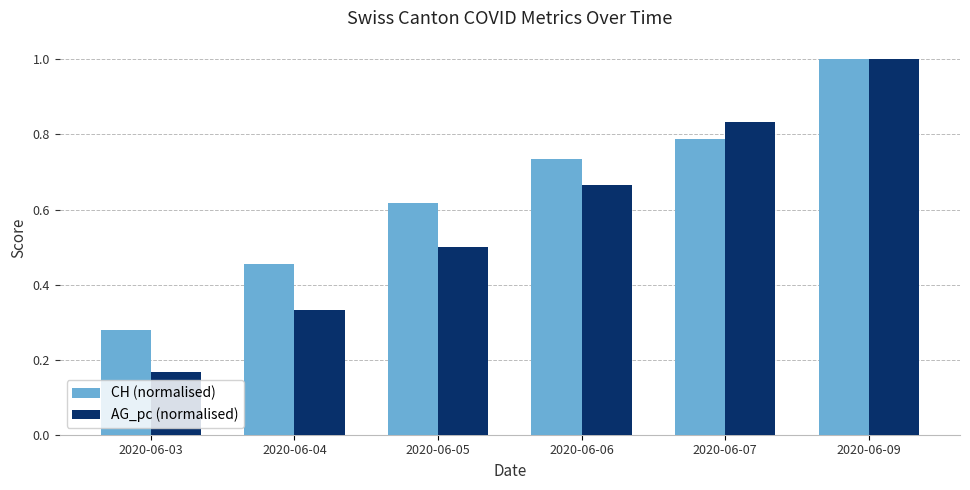

At which label is CH (normalised) closest to 0?

2020-06-03